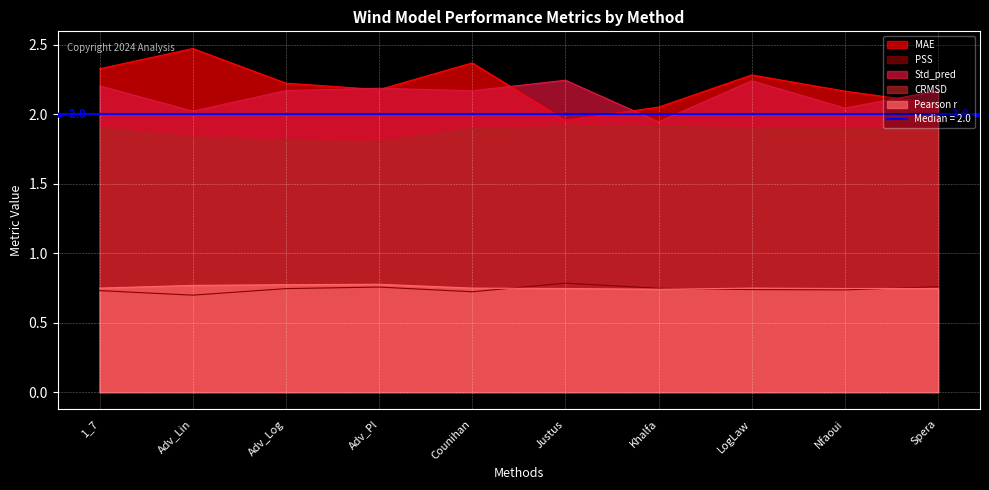

Rank the series by their maximum value, from highest to lowest.

MAE, Std_pred, CRMSD, PSS, Pearson r